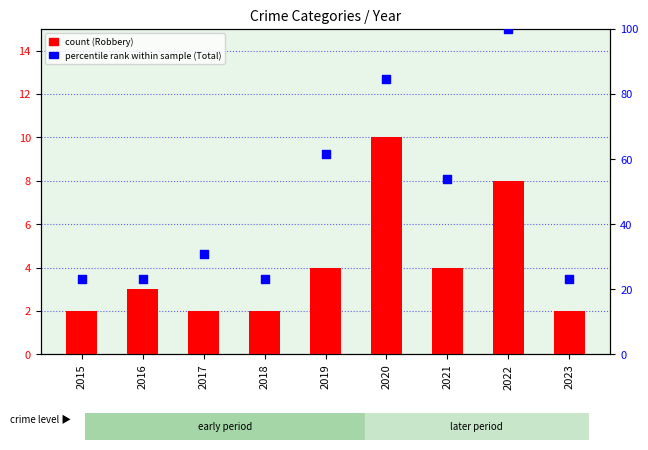

Is the value of Robbery at 2021 greater than the value of Total (percentile rank within sample) at 2023?

No